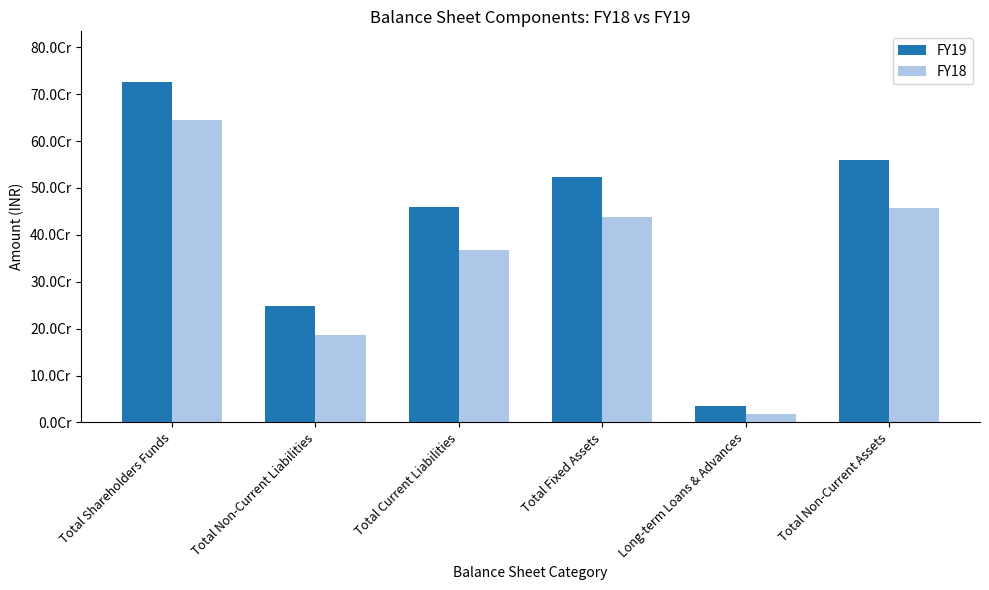

Reading right to left, transcribe all the data shown in this chart.

FY19: Total Non-Current Assets=559466375	Long-term Loans & Advances=35830581	Total Fixed Assets=523593834	Total Current Liabilities=459268035	Total Non-Current Liabilities=249059821	Total Shareholders Funds=725361215
FY18: Total Non-Current Assets=457722197	Long-term Loans & Advances=18585355	Total Fixed Assets=439094882	Total Current Liabilities=368503694	Total Non-Current Liabilities=186816373	Total Shareholders Funds=644231999